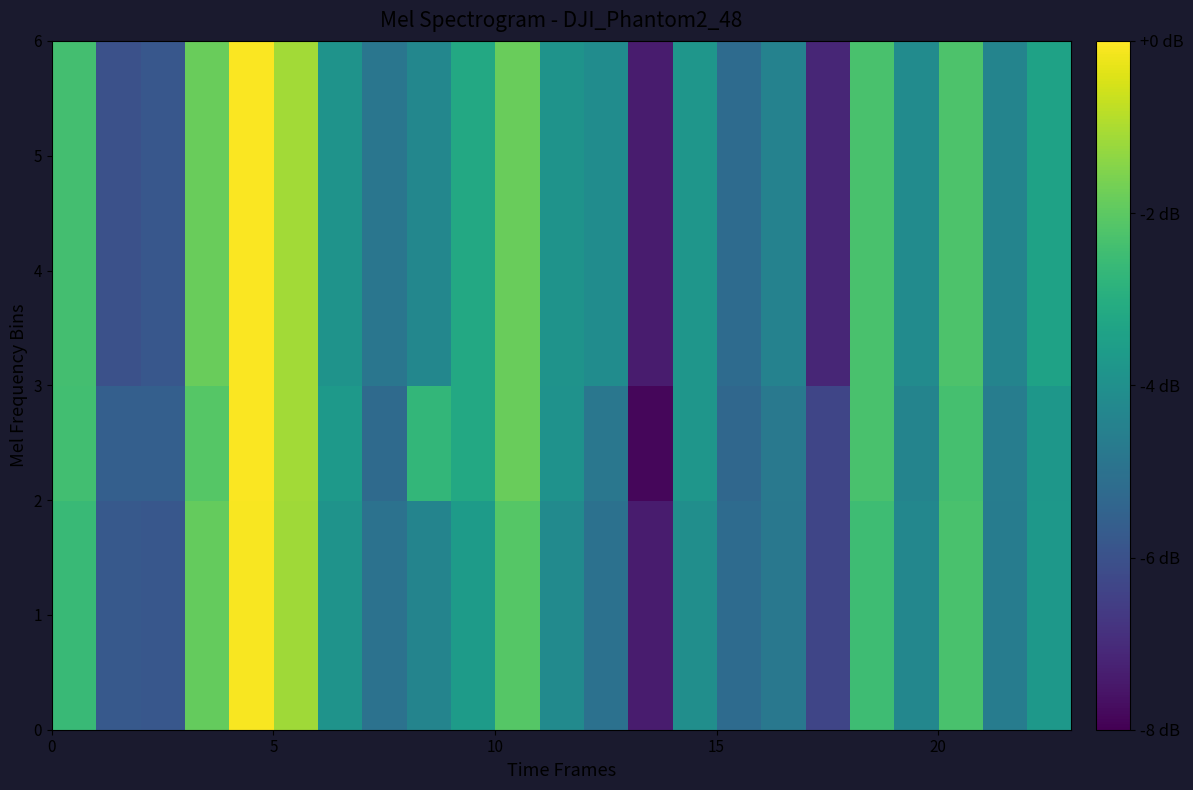

How many data points does each series have?

23